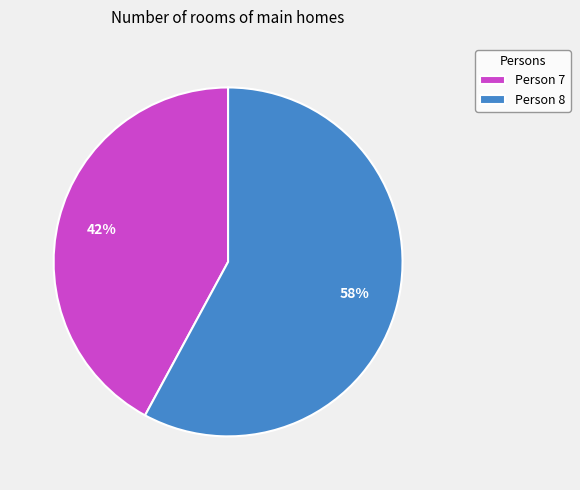

Which category has the smallest portion of the pie?

Person 7